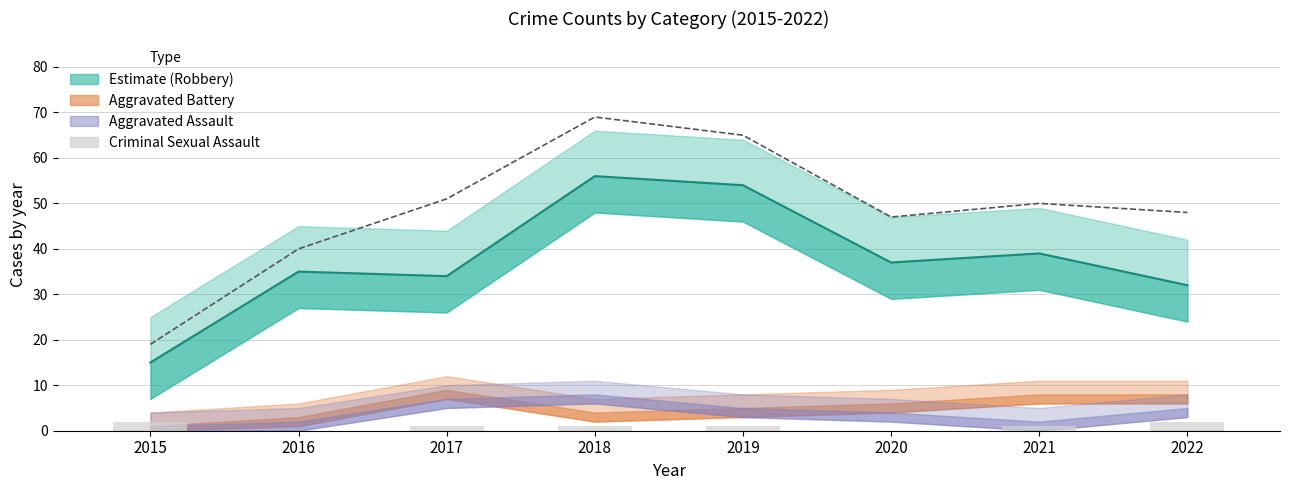

Are the bars grouped side by side (vs. stacked)?

No